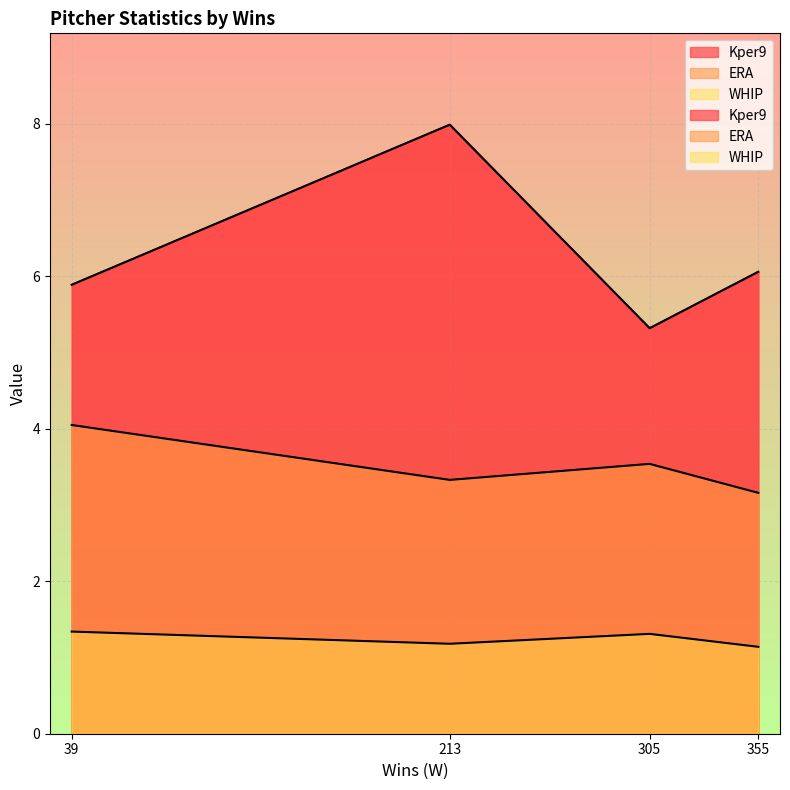

What is the value of the WHIP point at the 3rd from the left?

1.2